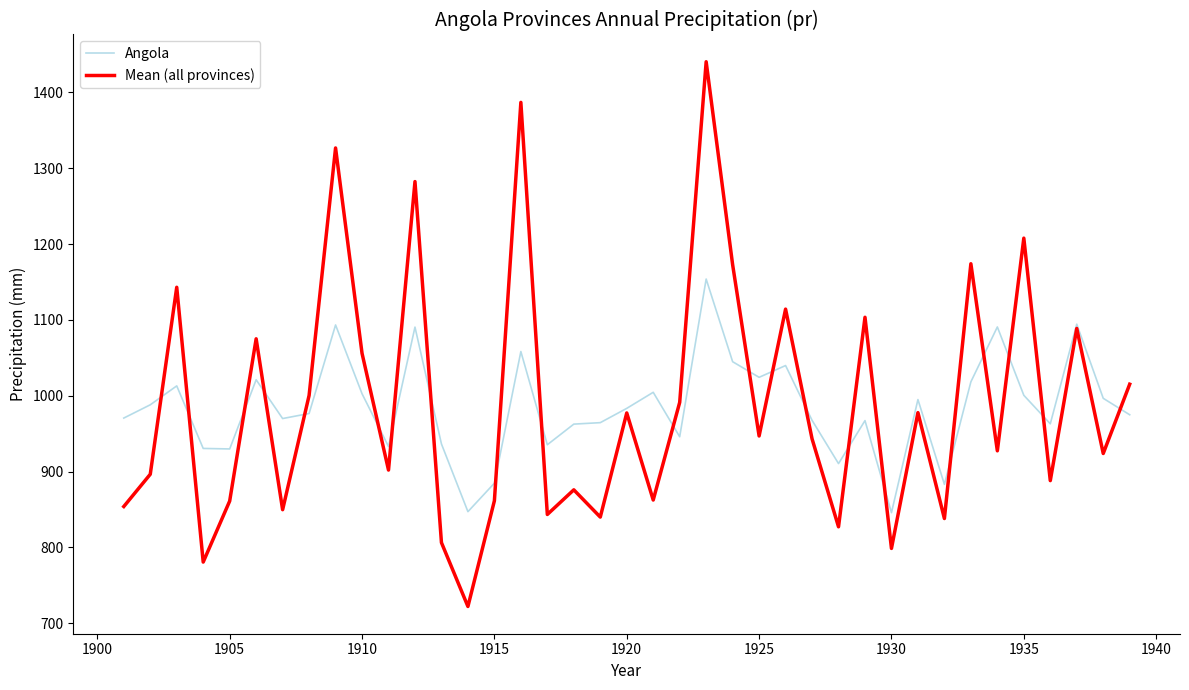

Which series has the widest spread of values?

Mean (all provinces)